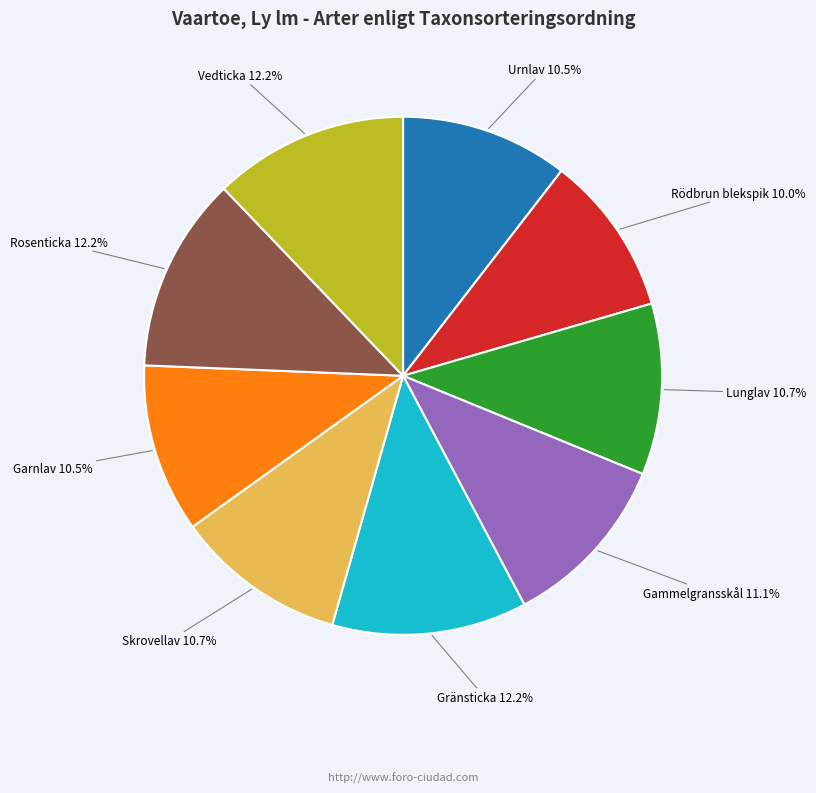

Is there a majority slice in this chart?

No